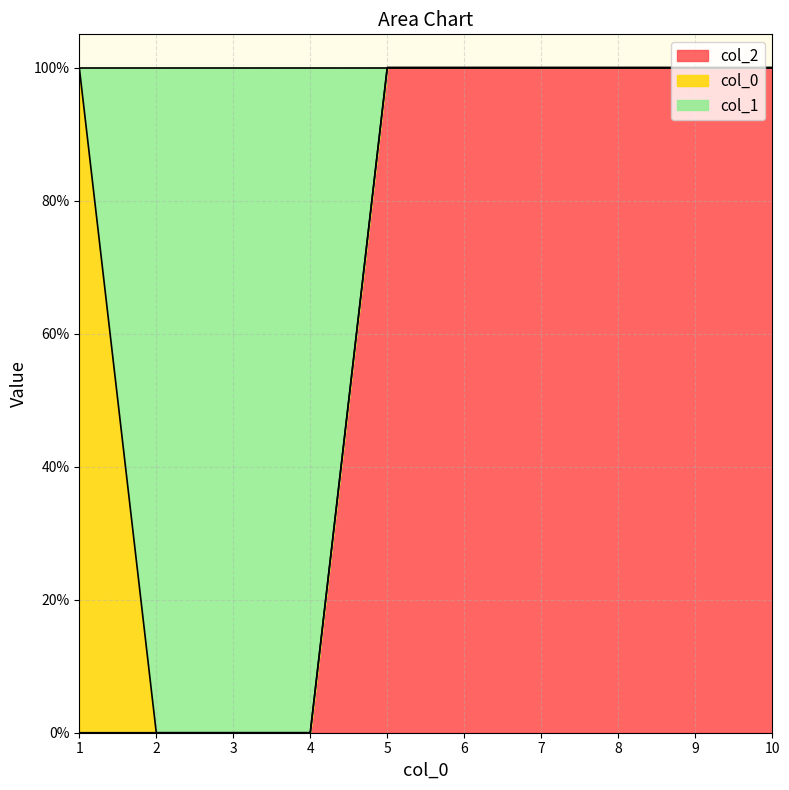

How many values in the 1 series are below 1?

3